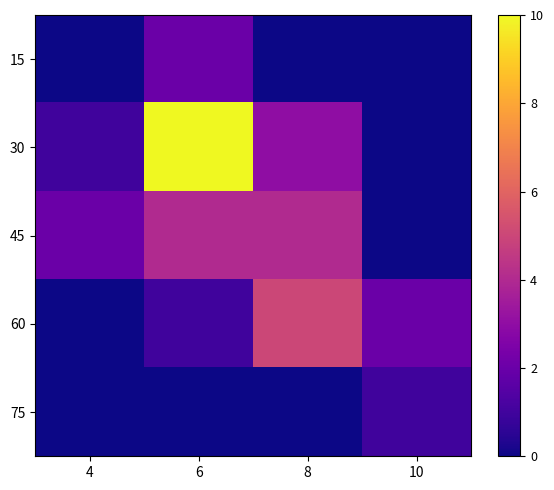

Between 8 and 10, which series saw the biggest shift?

45